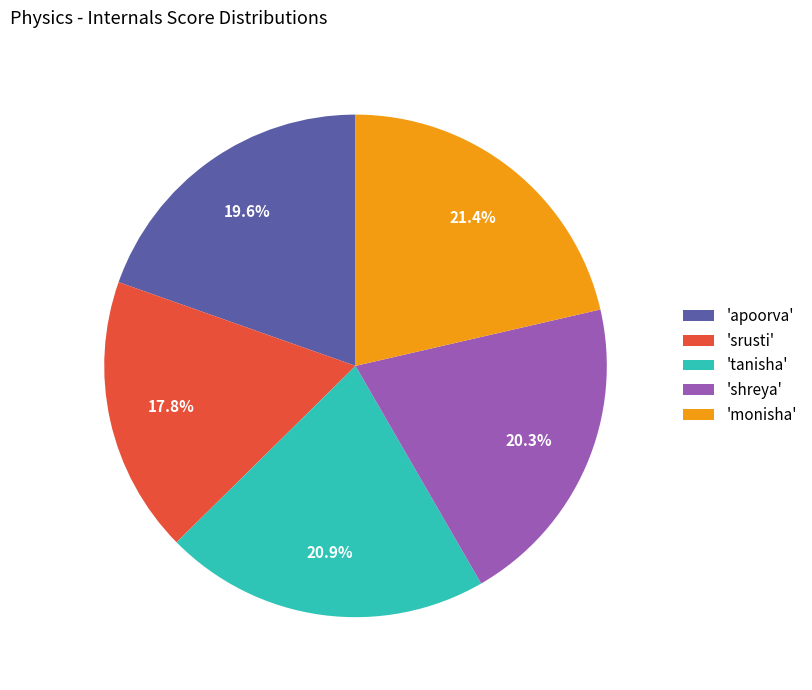

Is the sum of 'monisha' and 'tanisha' greater than half?

No